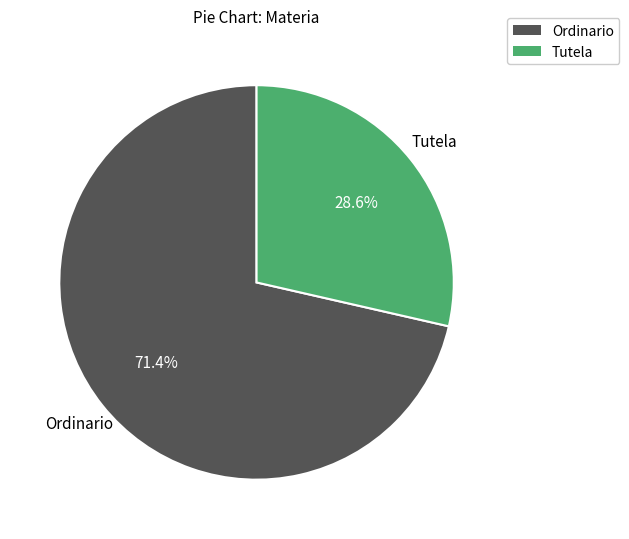

Which has a higher value, Tutela or Ordinario?

Ordinario